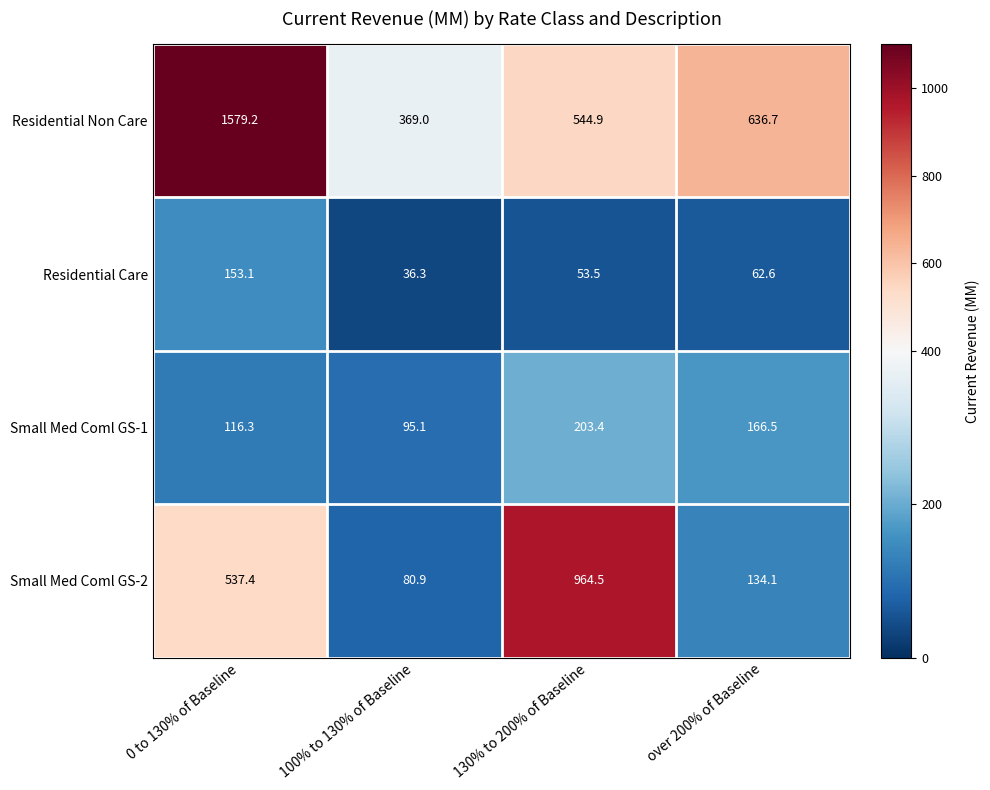

What is the highest value of the Residential Care series?

153.1